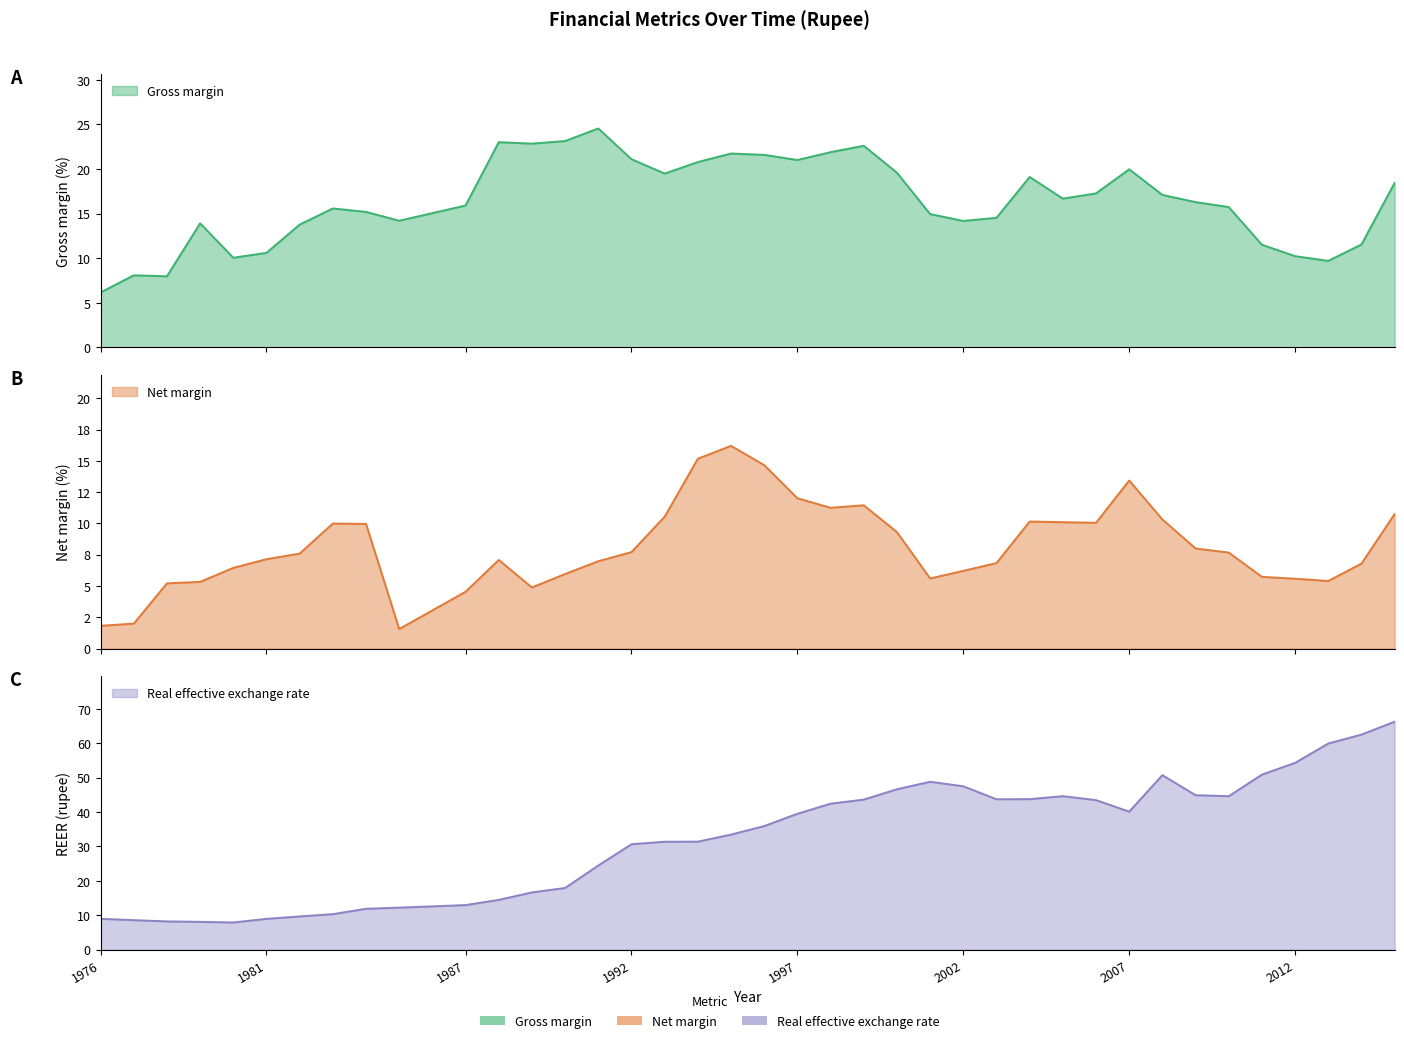

Which series has the largest total across all categories?

Real effective exchange rate